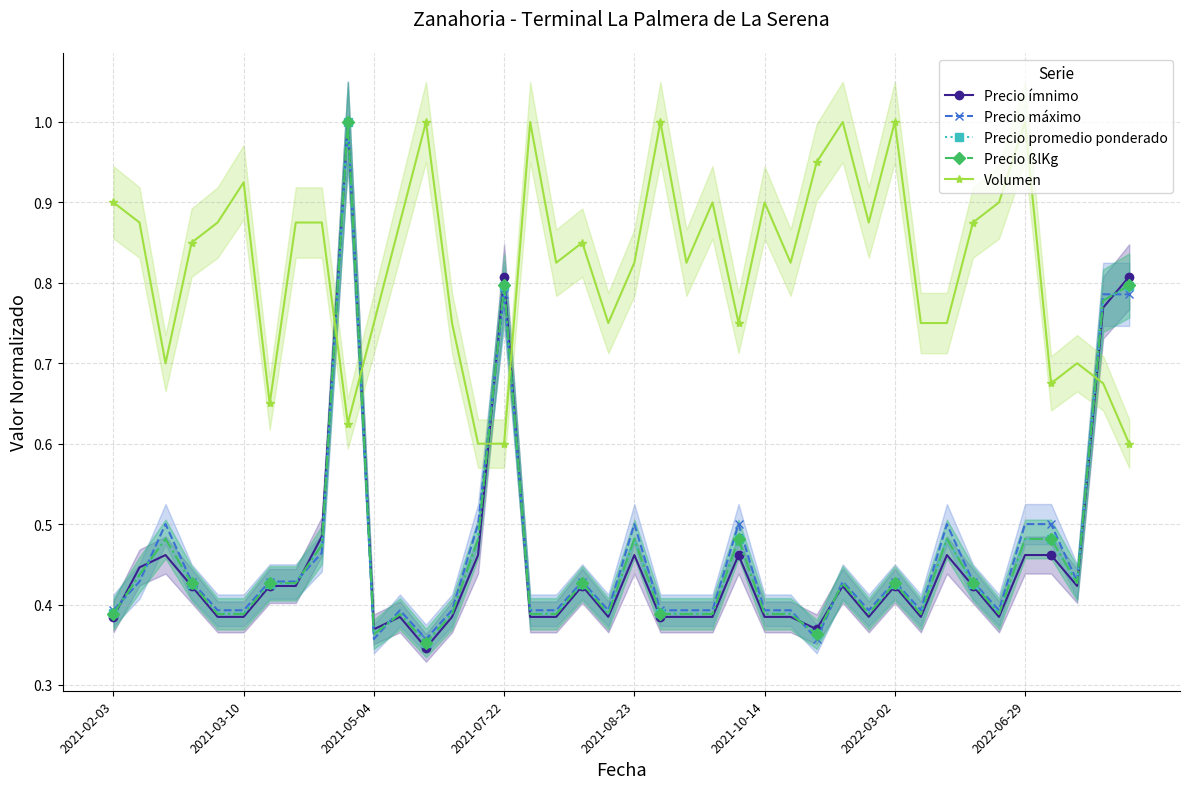

In Precio ßlKg, how many points are higher than both neighbors (excluding endpoints)?

10